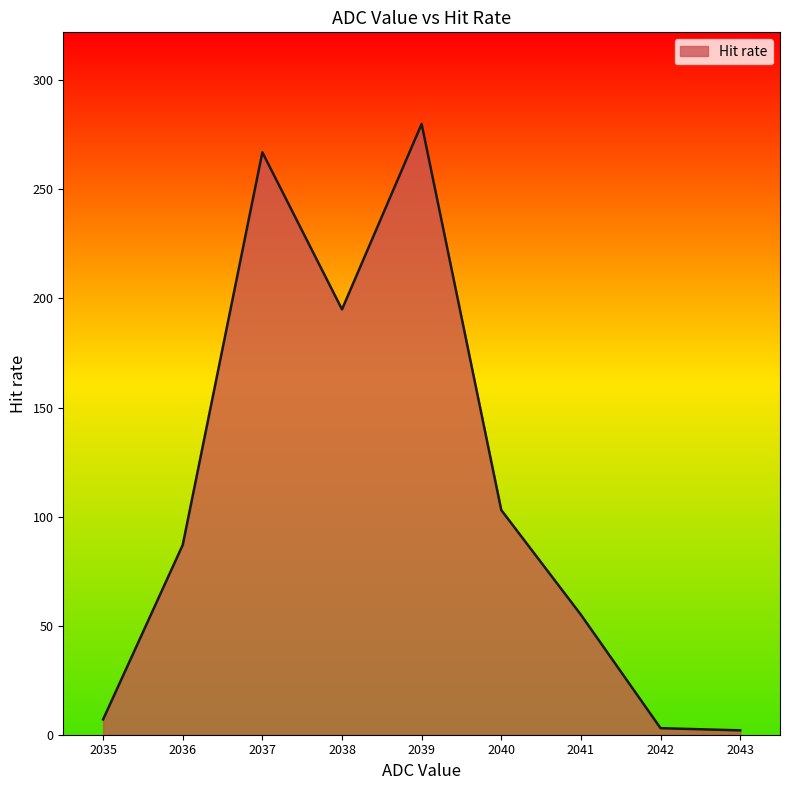

True or false: the data has more than 0 interior local peaks.

True